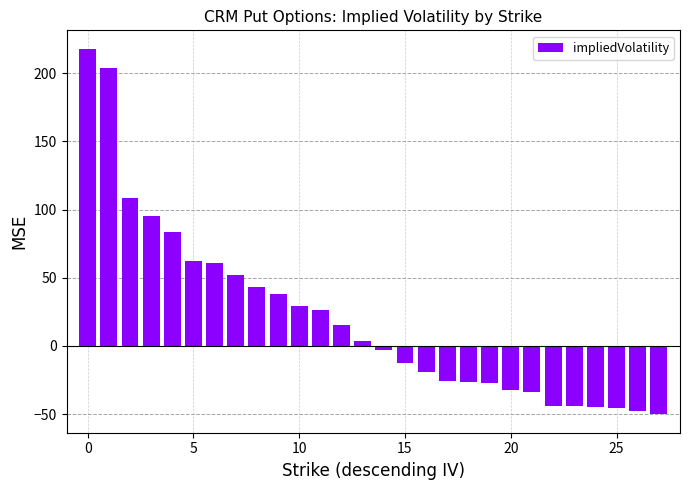

What is the average value?

20.8